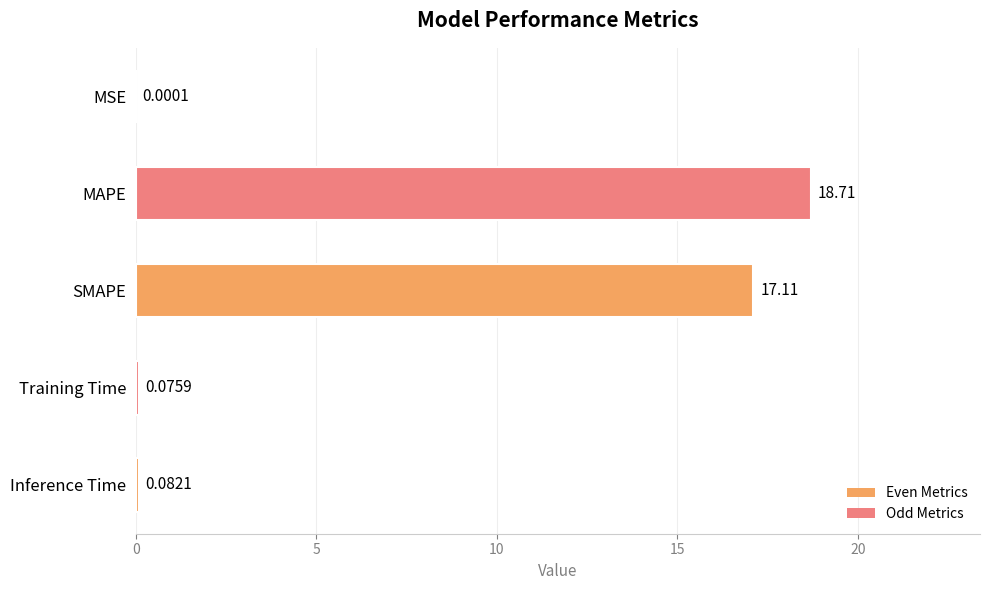

Count the number of data series in this chart.

1